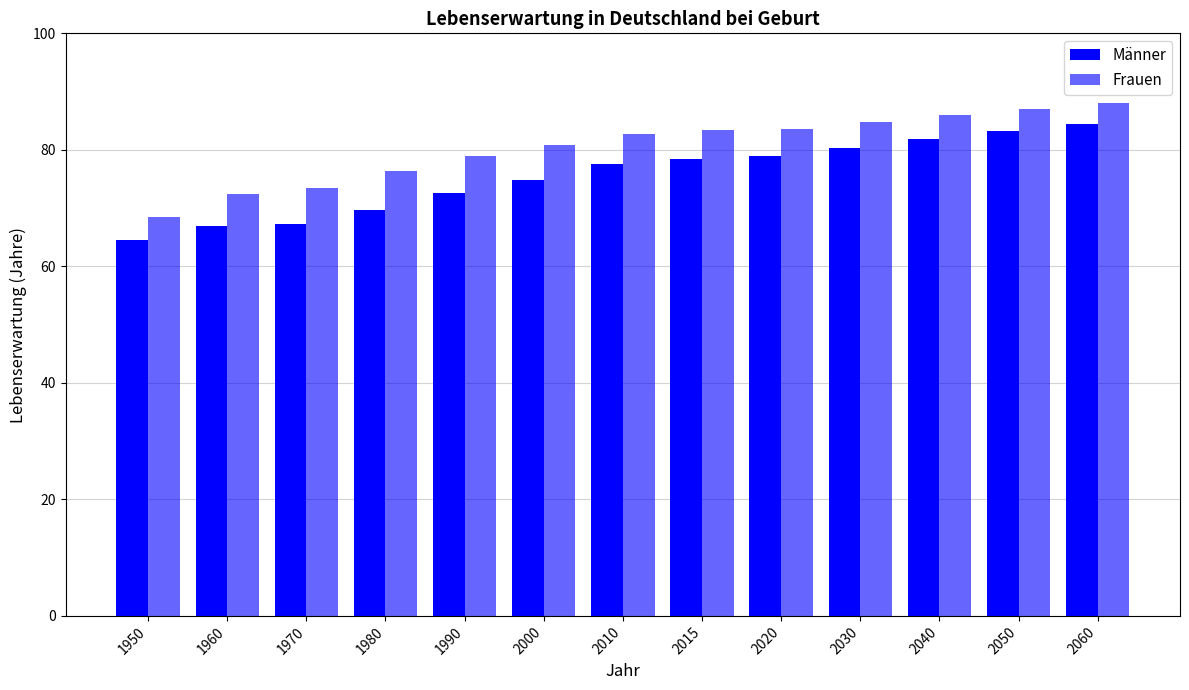

Which series has the largest range (max minus min)?

Männer